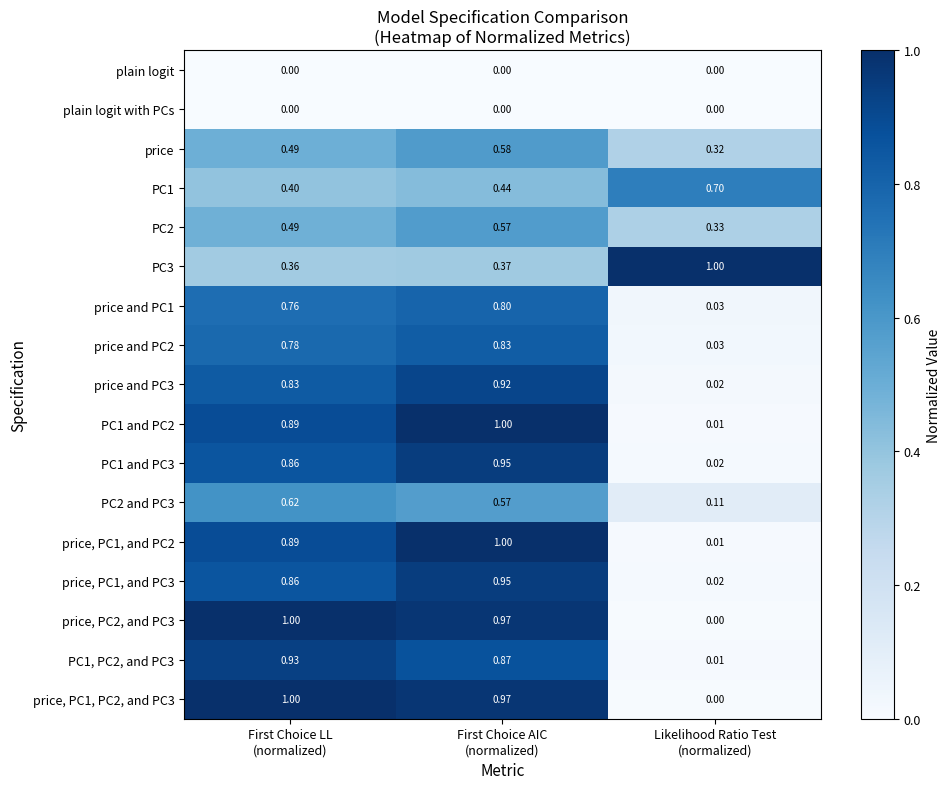

At which category is the sum across all series the highest?

First Choice AIC
(normalized)